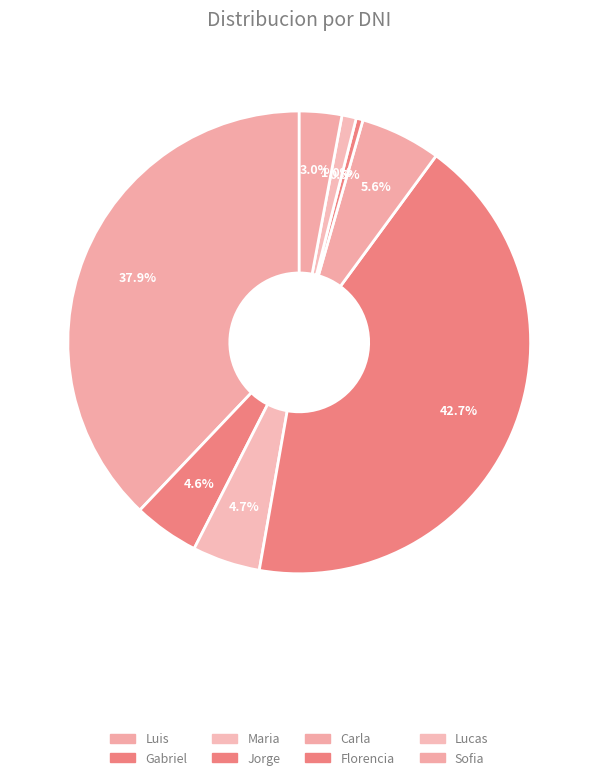

Is Jorge the majority of the pie?

No